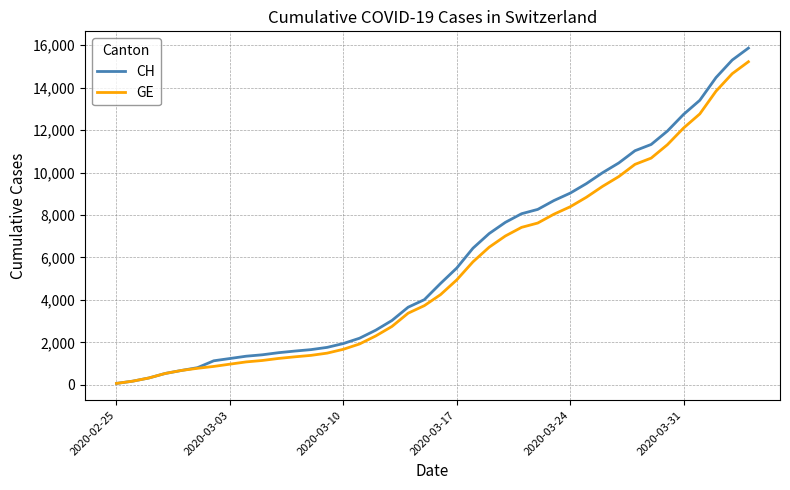

What is the maximum value shown in the chart?

15857